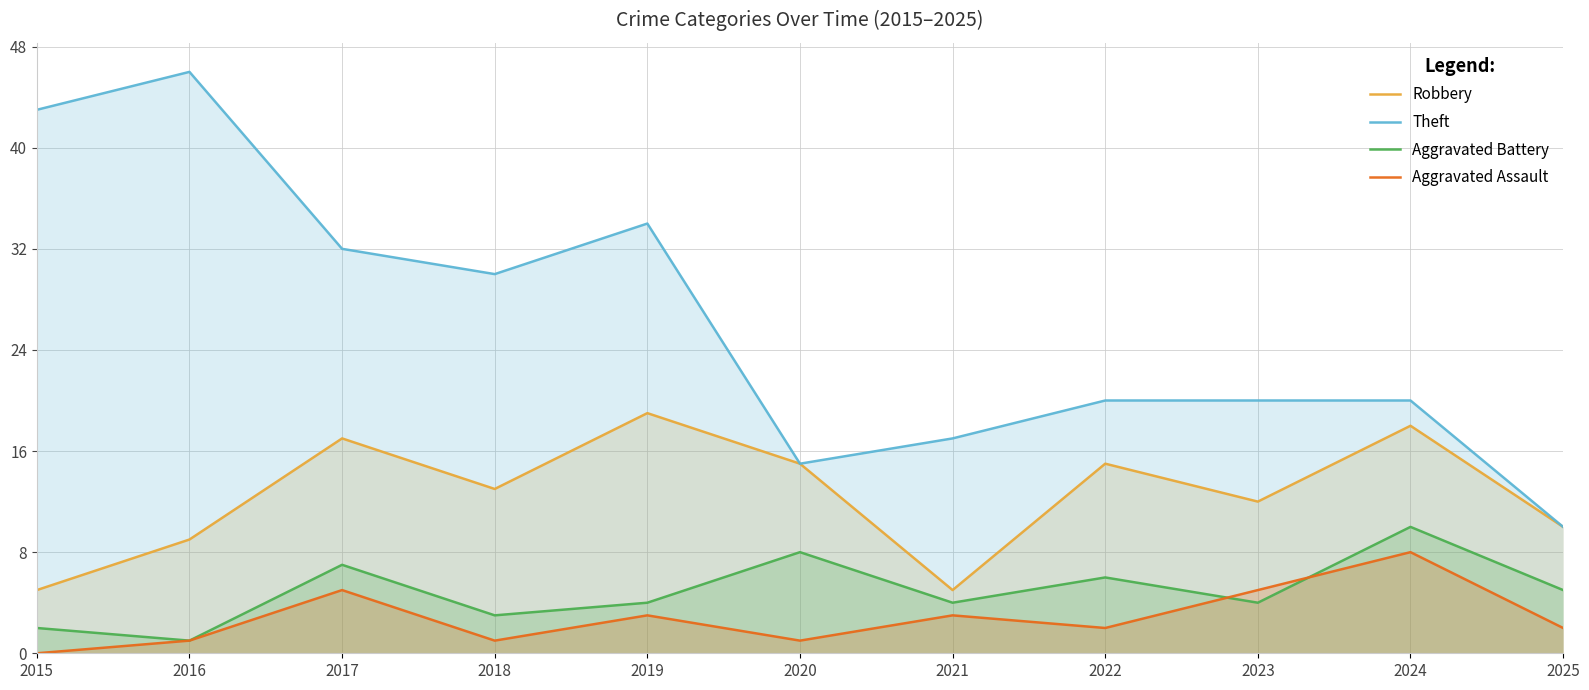

Between 2017 and 2019, which is larger?

2019